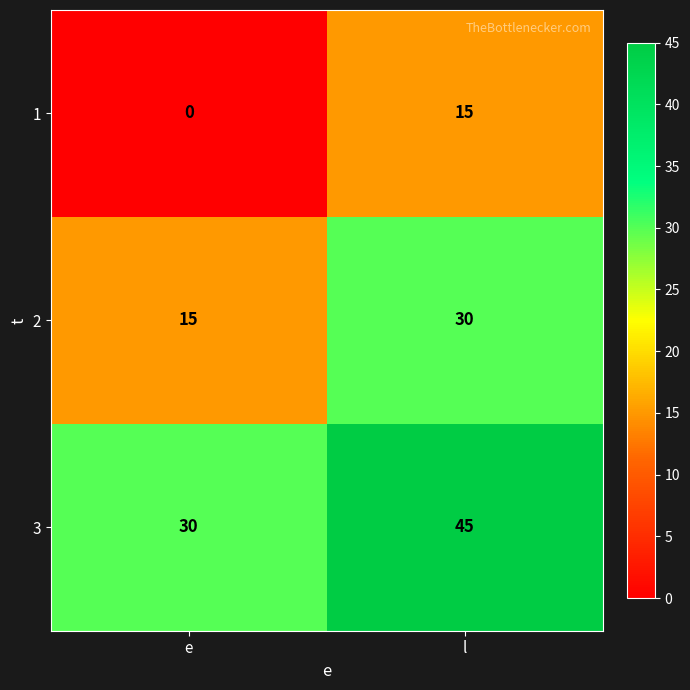

How many categories are shown in the chart?

2